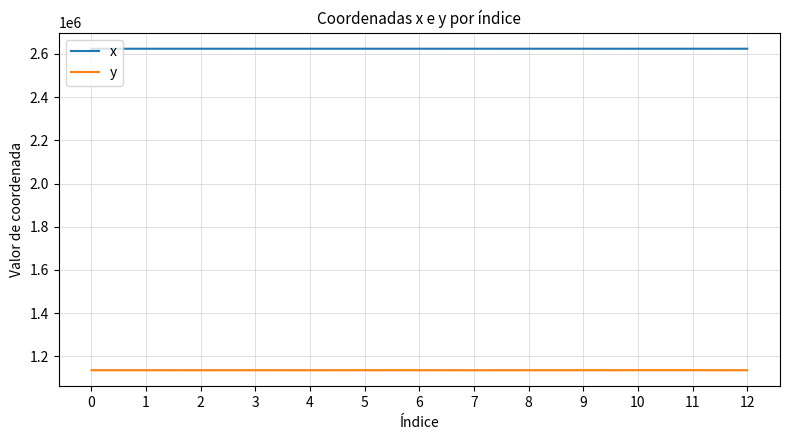

The value of y at 1 is 1135219.4. True or false?

True